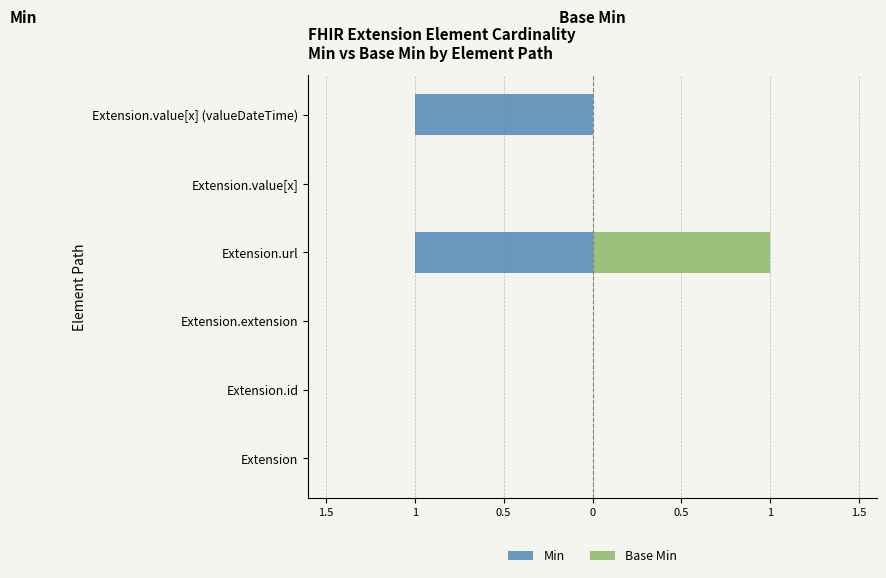

How many negative values does the Min series have?

2